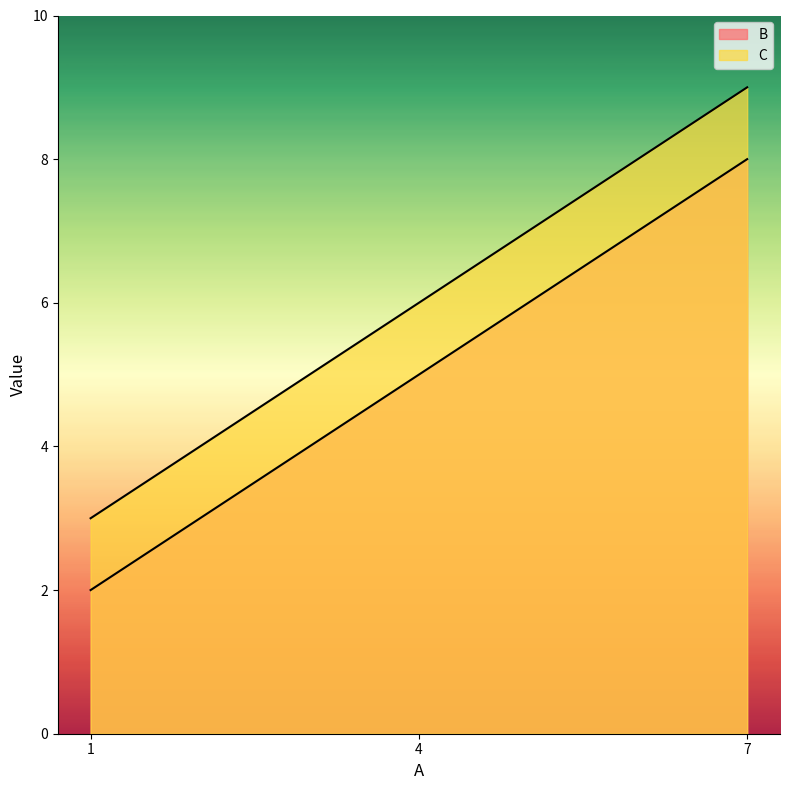

What are all the series names shown in the legend?

B, C